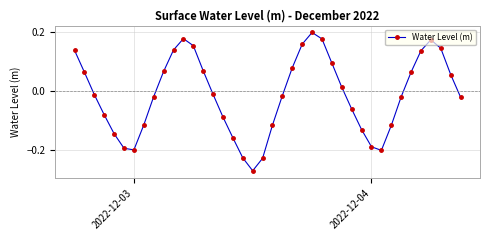

How many points are higher than both their immediate neighbors (excluding endpoints)?

3